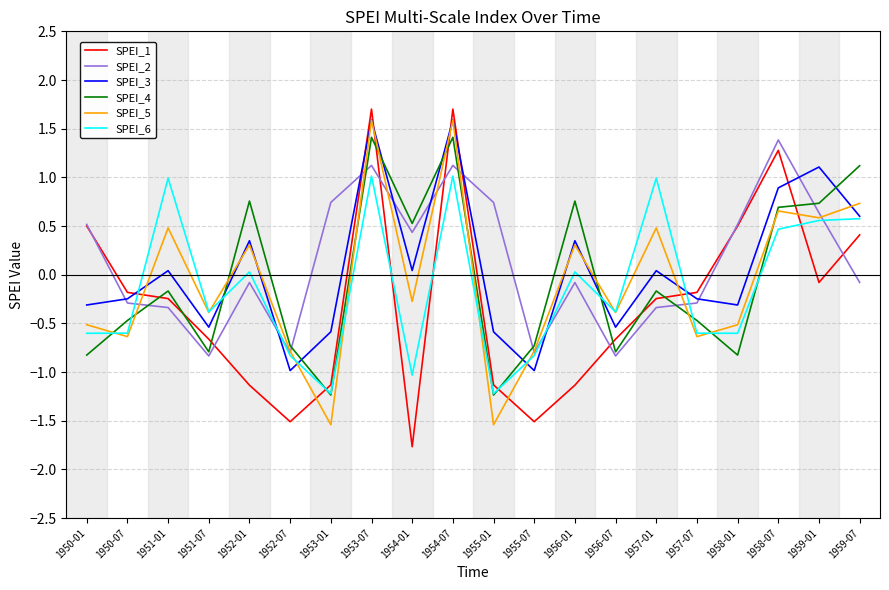

What are all the series names shown in the legend?

SPEI_1, SPEI_2, SPEI_3, SPEI_4, SPEI_5, SPEI_6